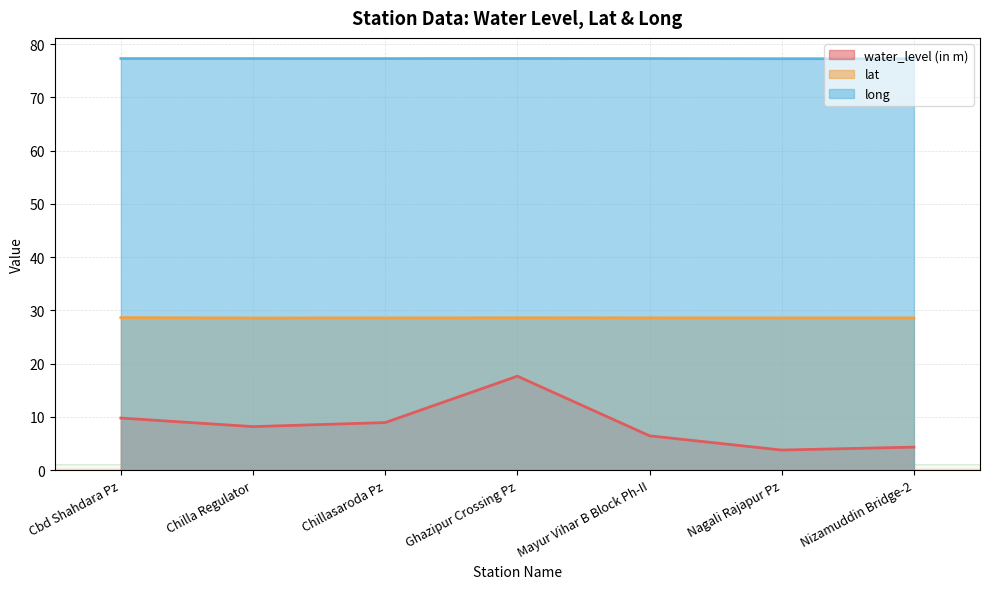

What is the difference between the maximum and minimum values in the long series?

0.1